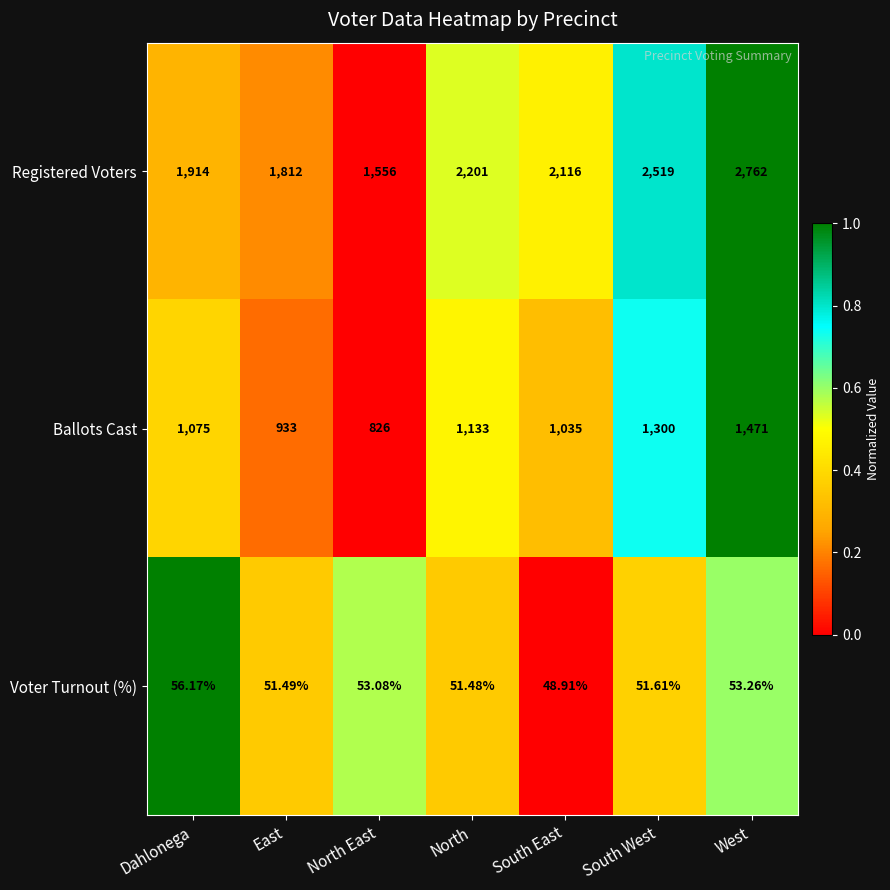

At which label is Voter Turnout (%) closest to 52?

South West